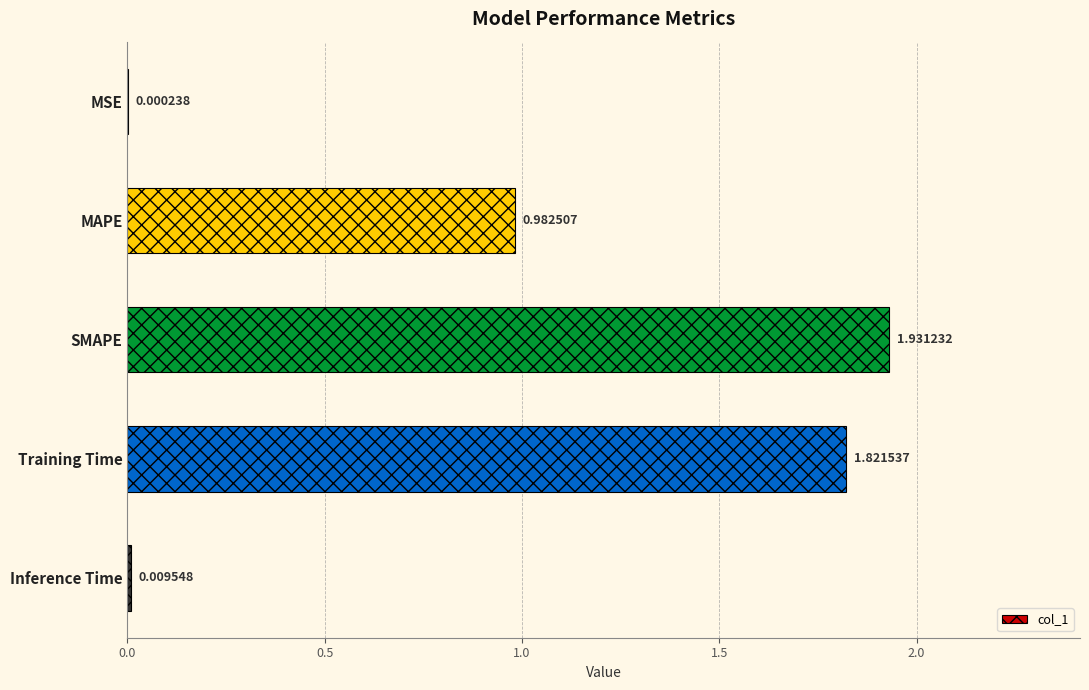

What is the sum of all values?

4.7